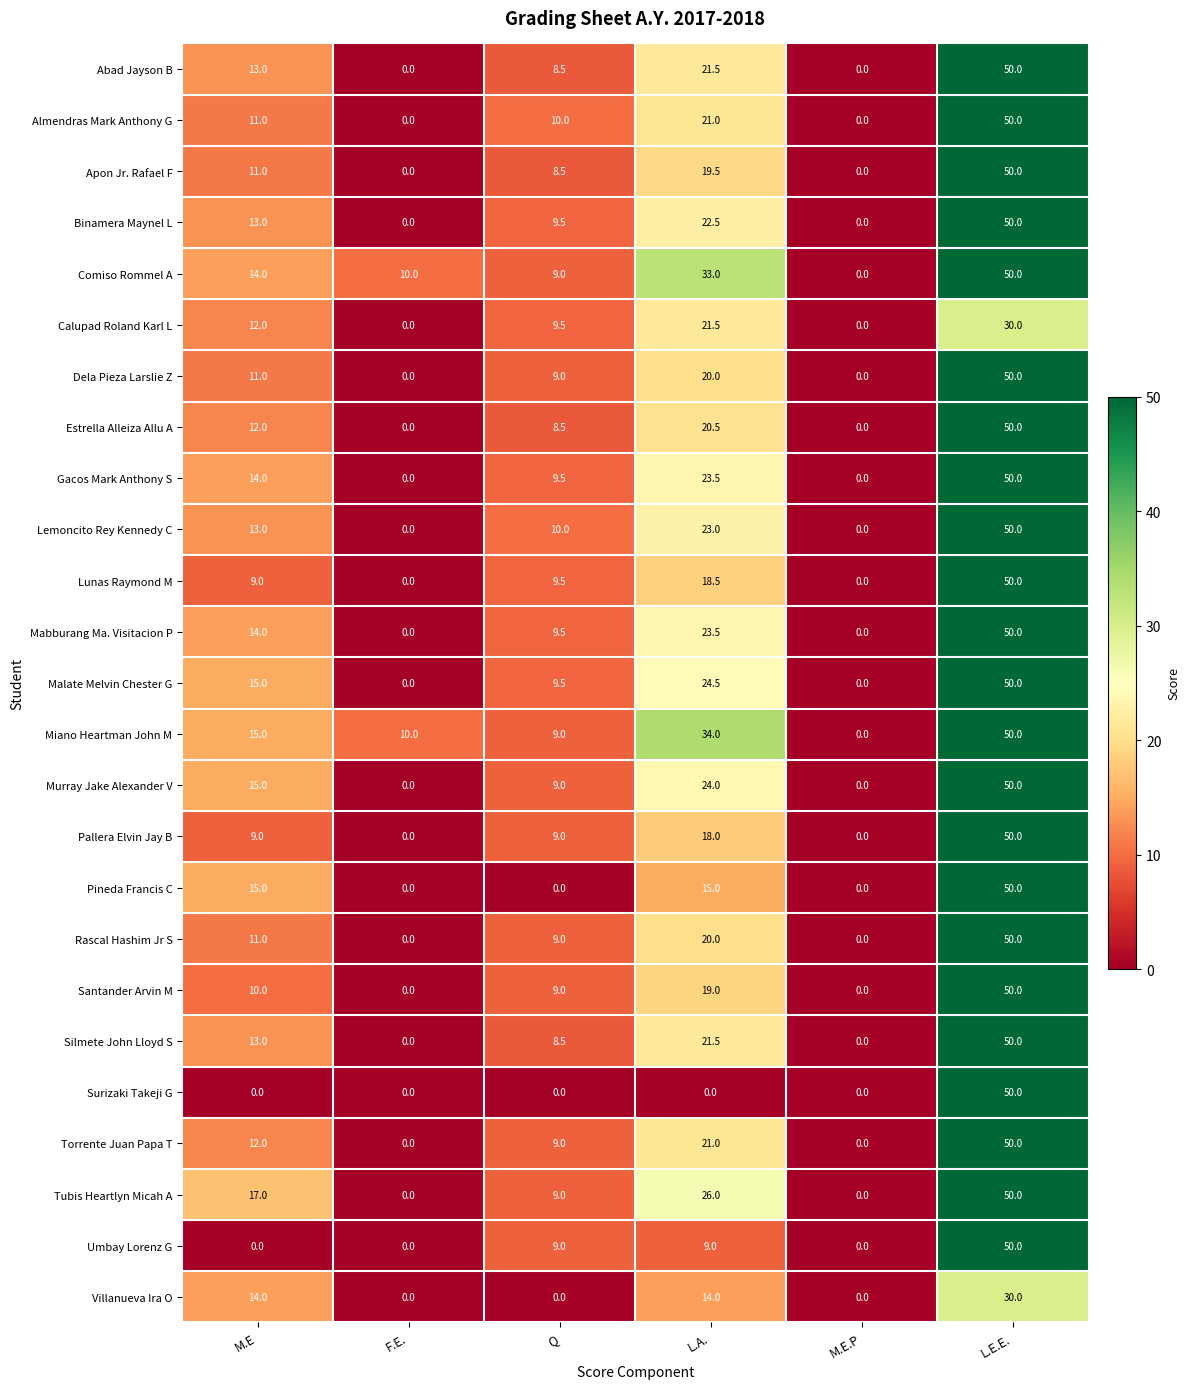

What is the total value across all series at L.E.E.?

1210.0